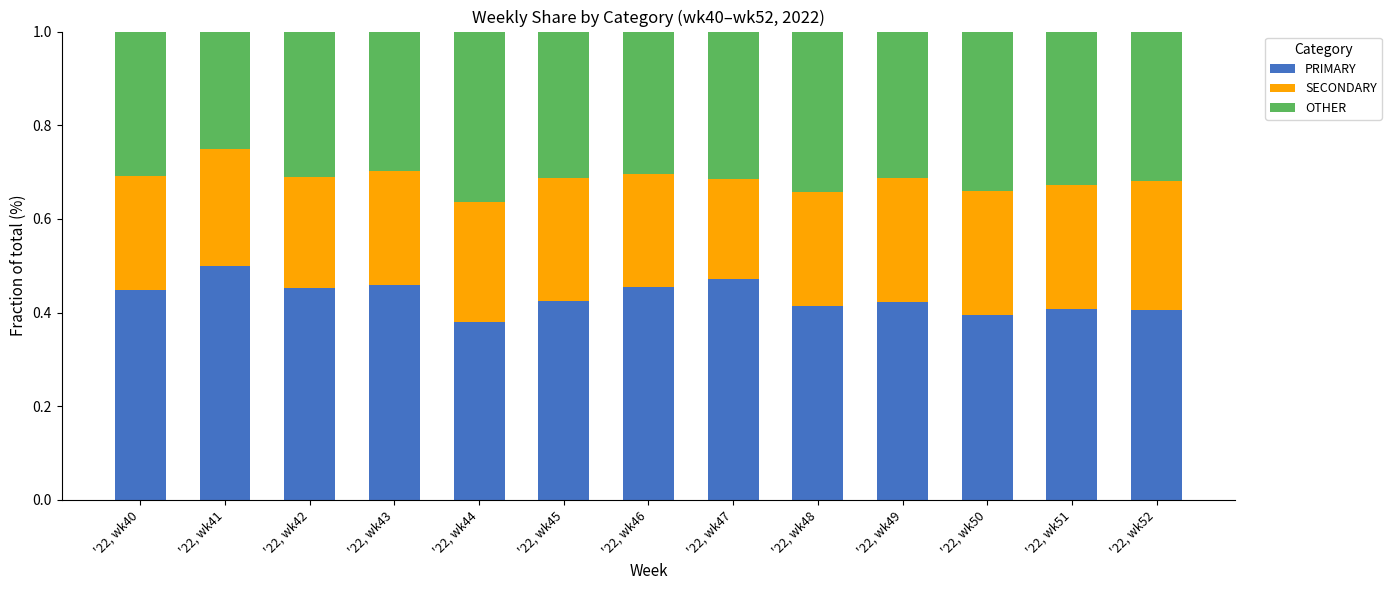

How many PRIMARY values are between 0 and 1?

13